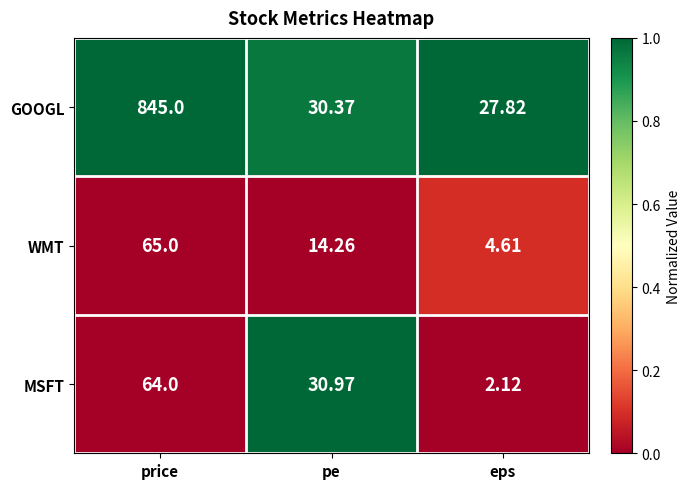

Which series has the largest range (max minus min)?

GOOGL